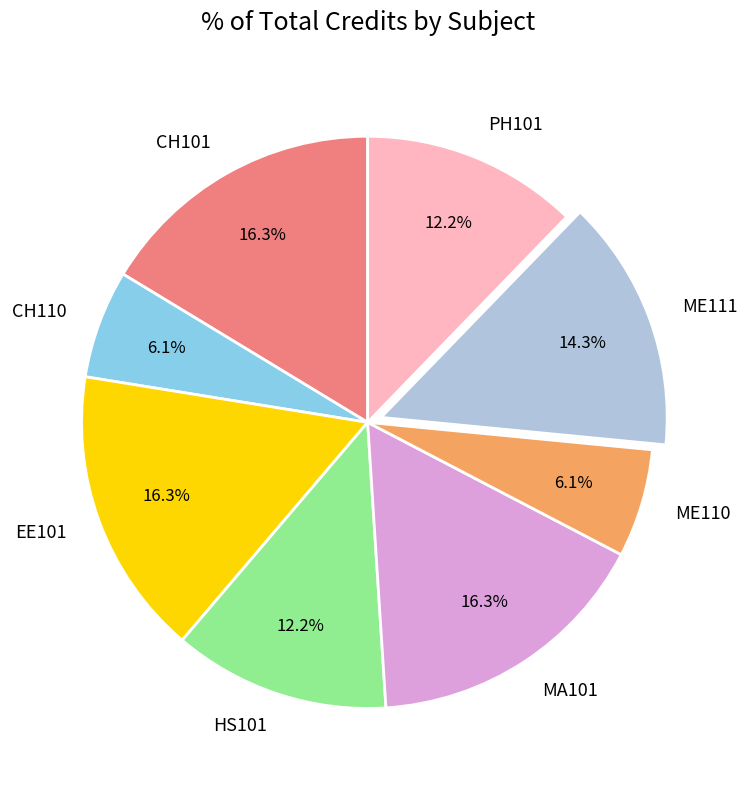

Is the sum of PH101 and CH110 greater than half?

No